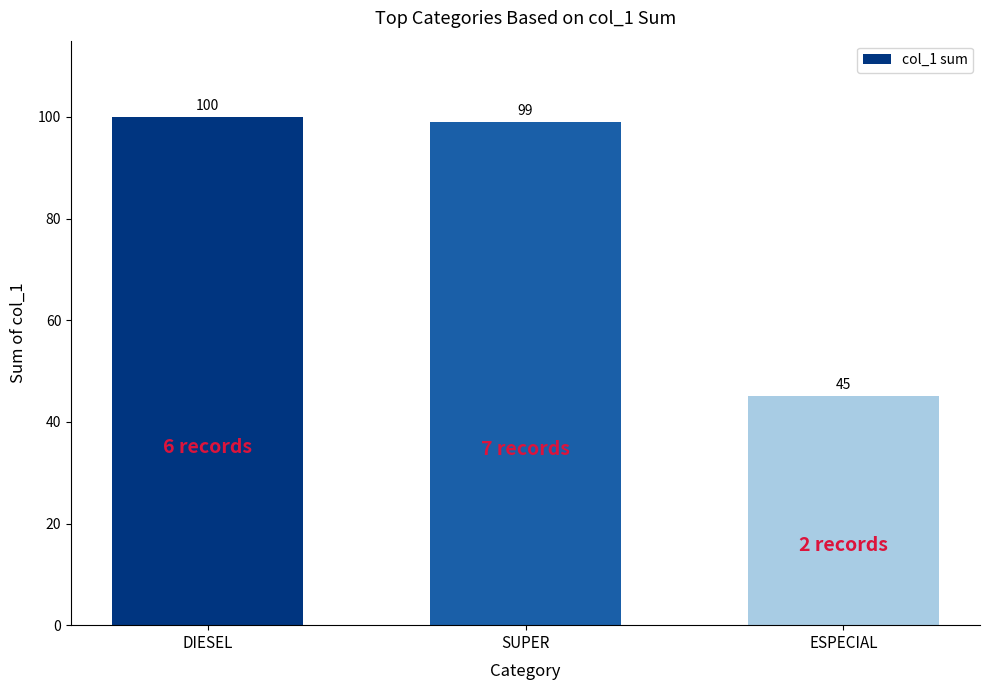

List the labels in order of value, largest first.

DIESEL, SUPER, ESPECIAL